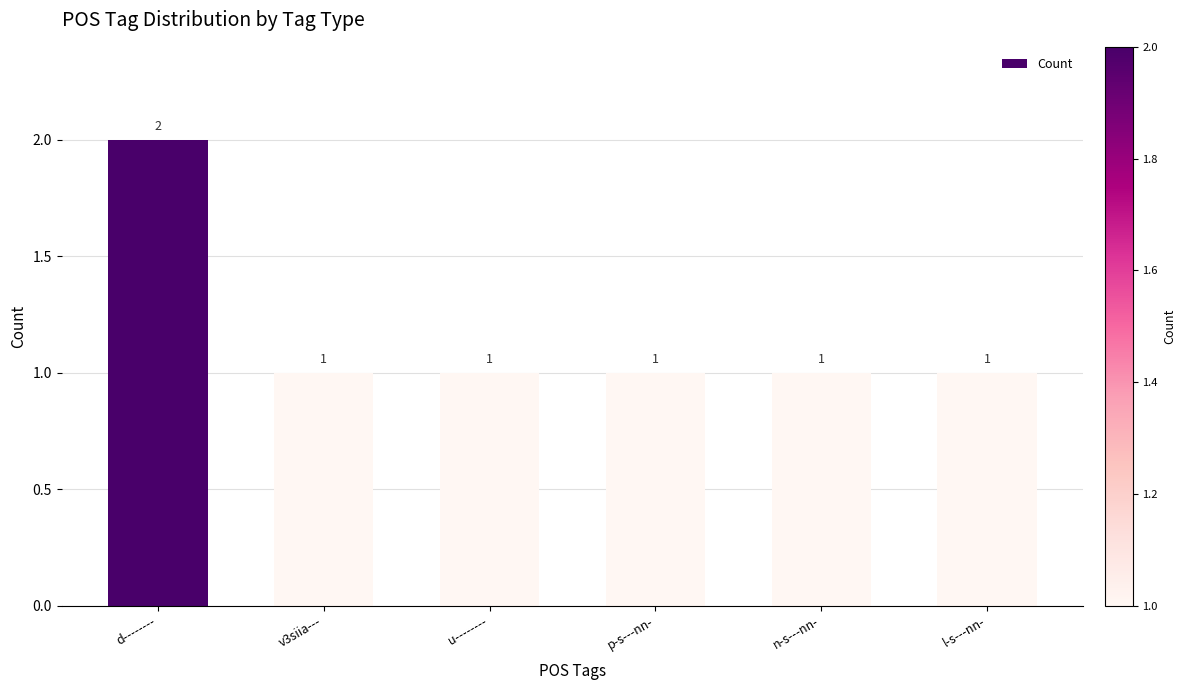

Are the bars grouped side by side (vs. stacked)?

No